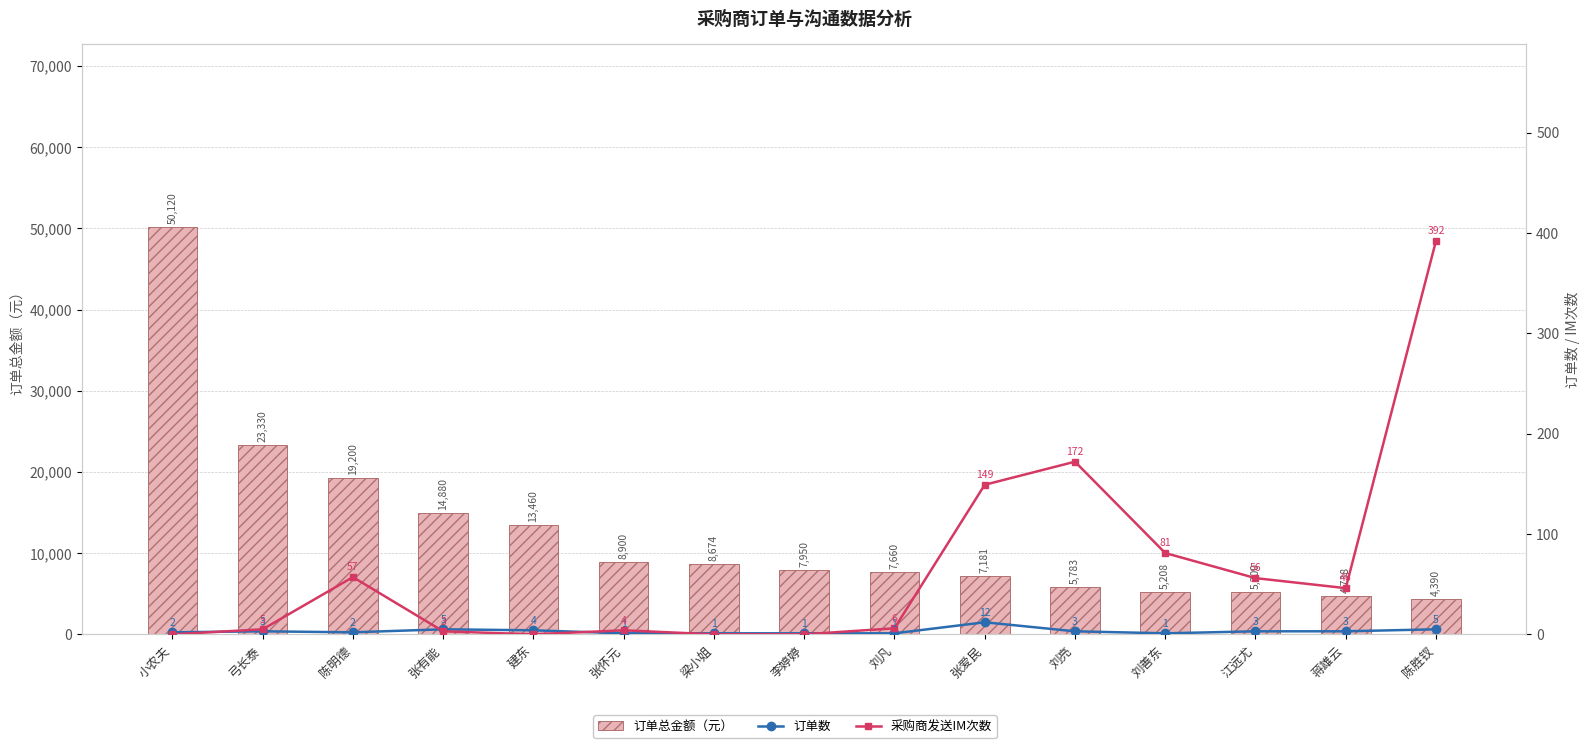

What is the label of the 12th bar from the left?

刘善东